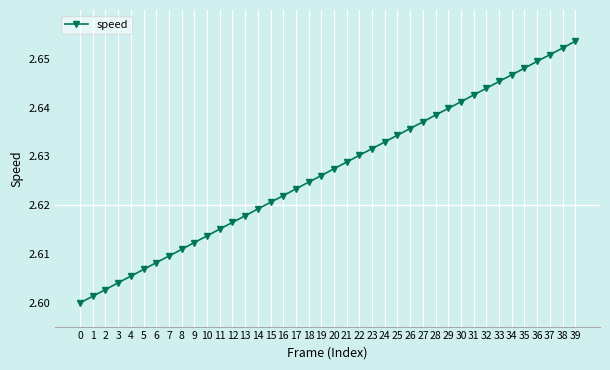

List the labels in order of value, largest first.

39, 38, 37, 36, 35, 34, 33, 32, 31, 30, 29, 28, 27, 26, 25, 24, 23, 22, 21, 20, 19, 18, 17, 16, 15, 14, 13, 12, 11, 10, 9, 8, 7, 6, 5, 4, 3, 2, 1, 0